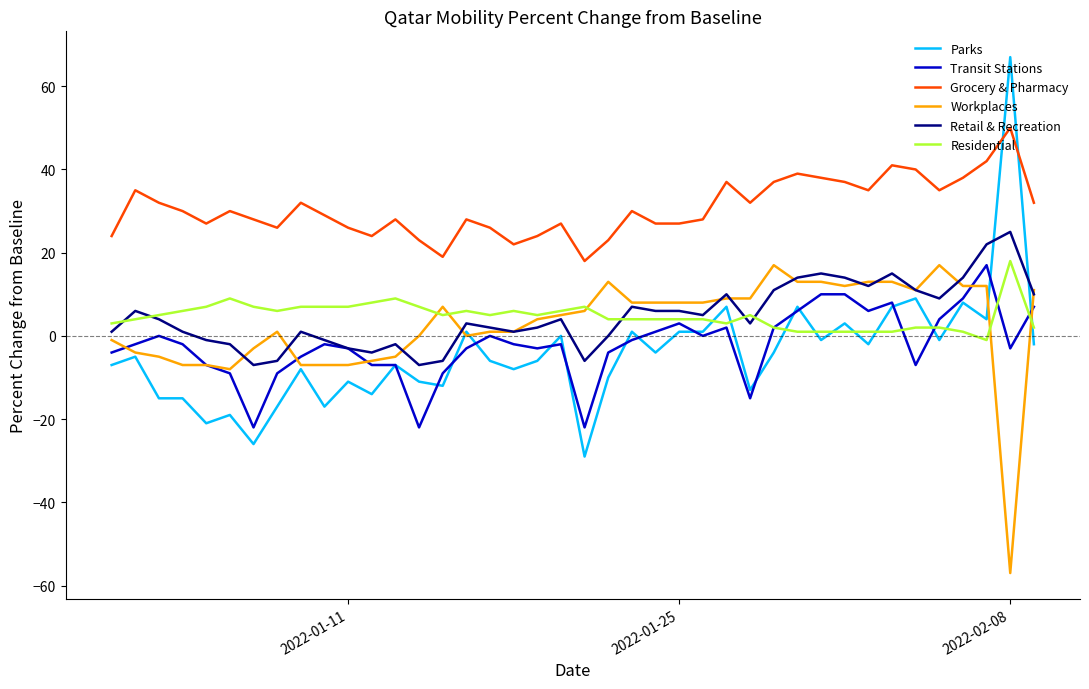

Reading left to right, list all the values displayed in this chart.

Parks: -7	-5	-15	-15	-21	-19	-26	-17	-8	-17	-11	-14	-7	-11	-12	1	-6	-8	-6	0	-29	-10	1	-4	1	1	7	-13	-4	7	-1	3	-2	7	9	-1	8	4	67	-2
Transit Stations: -4	-2	0	-2	-7	-9	-22	-9	-5	-2	-3	-7	-7	-22	-9	-3	0	-2	-3	-2	-22	-4	-1	1	3	0	2	-15	2	6	10	10	6	8	-7	4	9	17	-3	7
Grocery & Pharmacy: 24	35	32	30	27	30	28	26	32	29	26	24	28	23	19	28	26	22	24	27	18	23	30	27	27	28	37	32	37	39	38	37	35	41	40	35	38	42	50	32
Workplaces: -1	-4	-5	-7	-7	-8	-3	1	-7	-7	-7	-6	-5	0	7	0	1	1	4	5	6	13	8	8	8	8	9	9	17	13	13	12	13	13	11	17	12	12	-57	11
Retail & Recreation: 1	6	4	1	-1	-2	-7	-6	1	-1	-3	-4	-2	-7	-6	3	2	1	2	4	-6	0	7	6	6	5	10	3	11	14	15	14	12	15	11	9	14	22	25	10
Residential: 3	4	5	6	7	9	7	6	7	7	7	8	9	7	5	6	5	6	5	6	7	4	4	4	4	4	3	5	2	1	1	1	1	1	2	2	1	-1	18	2